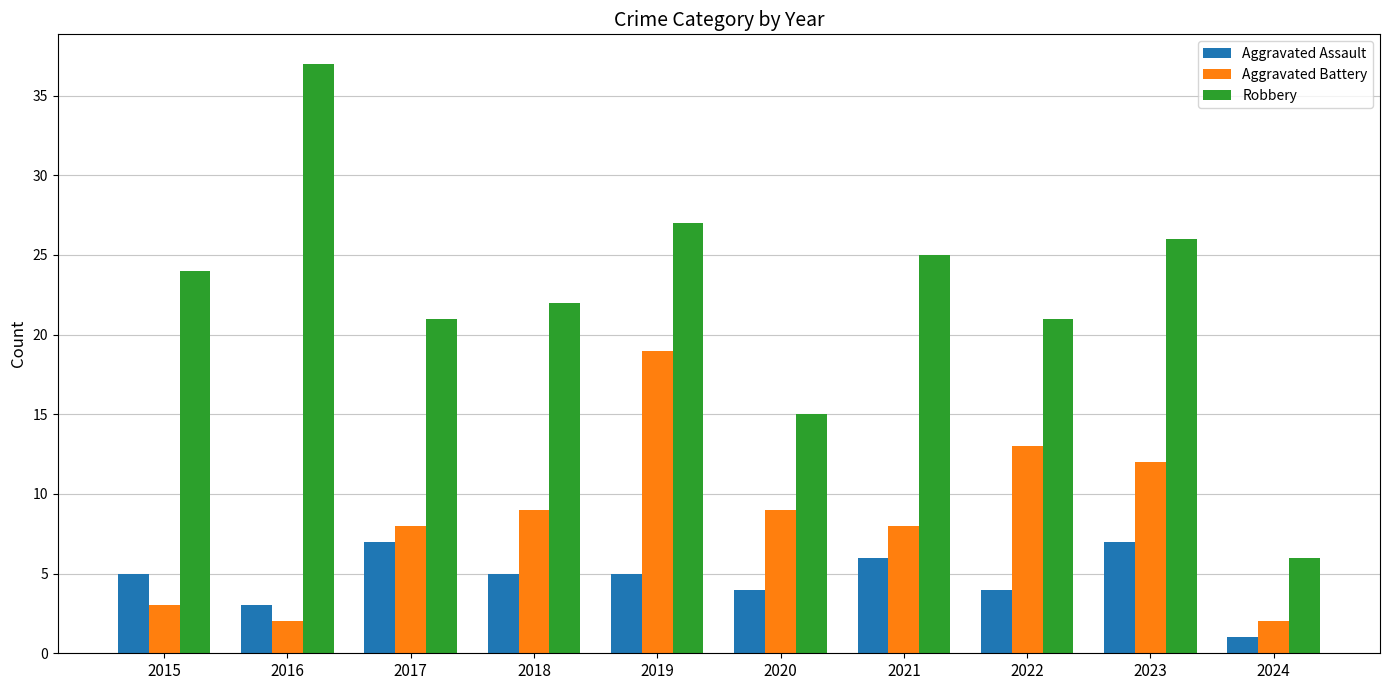

What is the spread (max minus min) of values at 2016?

35